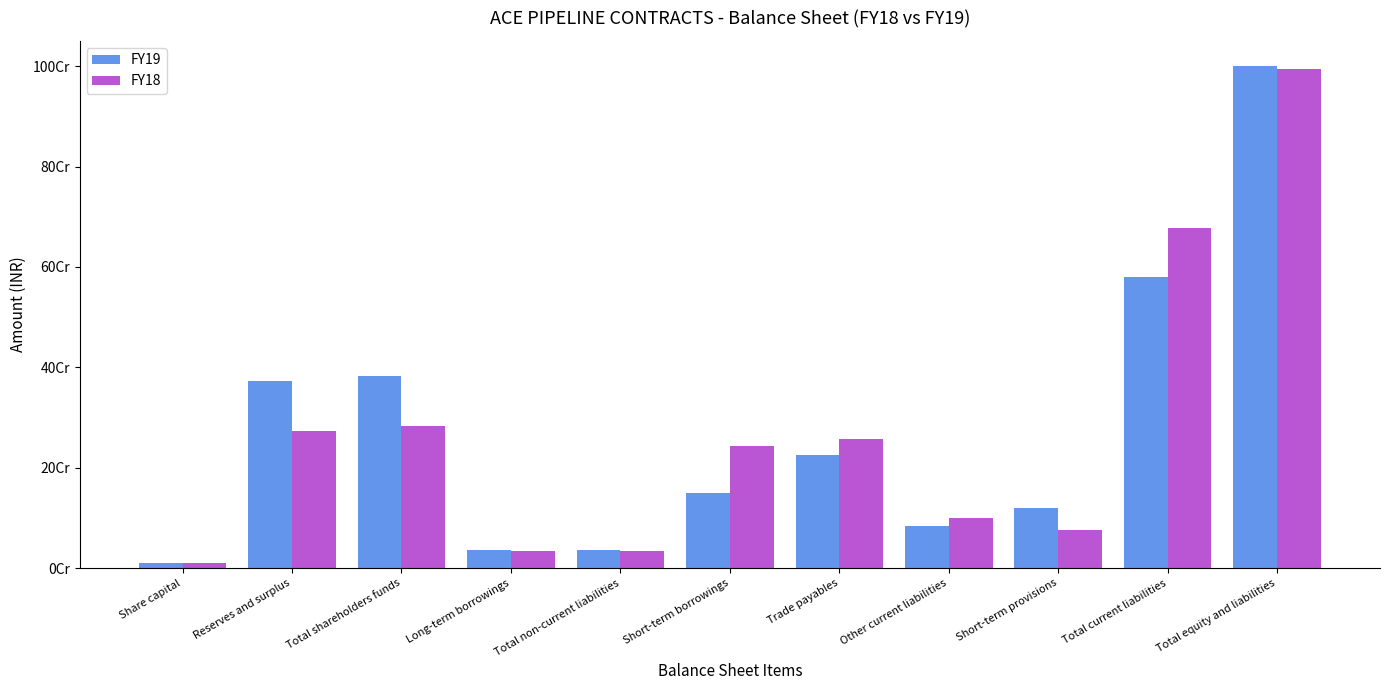

What is the sum of all FY19 values?

3000721920